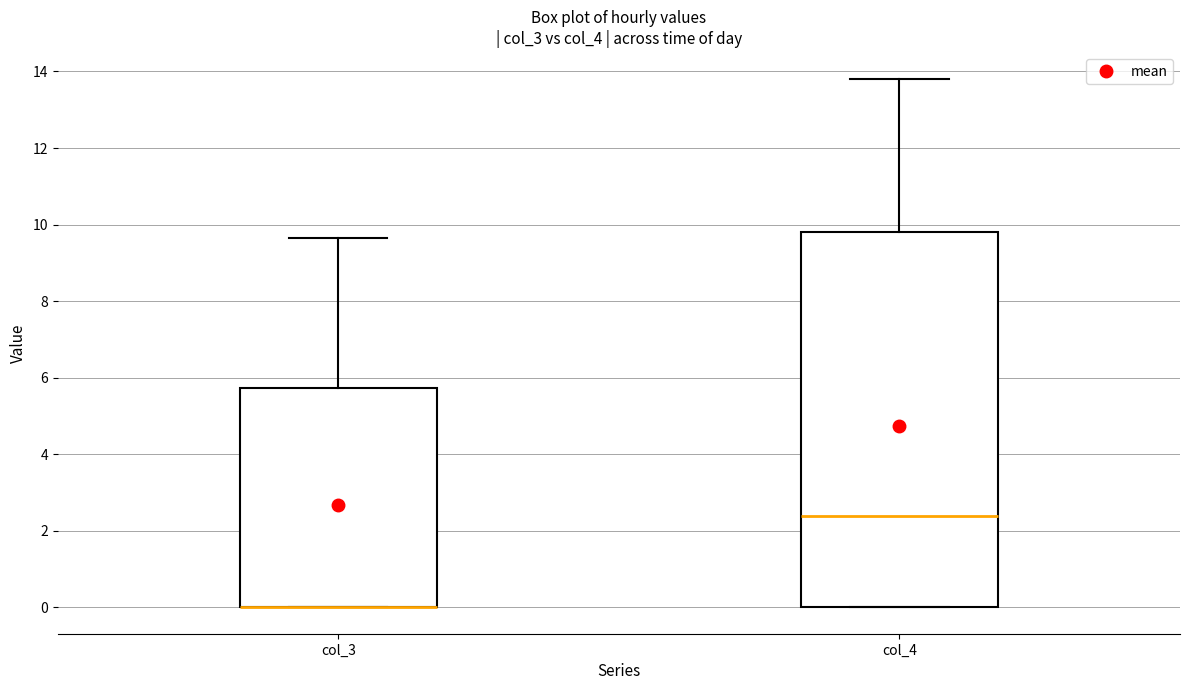

Comparing the boxes themselves (not the whiskers), which one is the tallest?

col_4